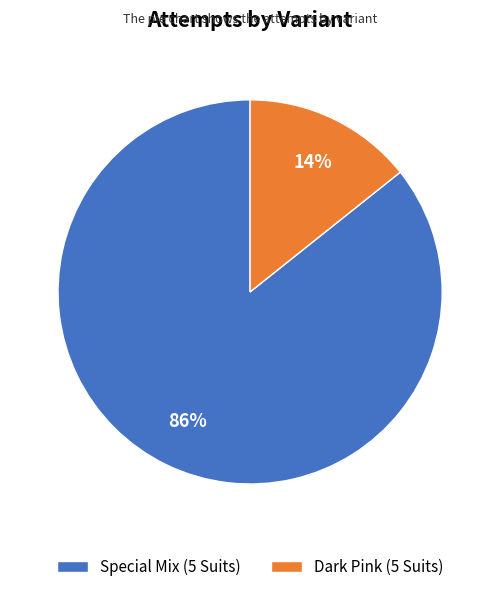

To the nearest percent, what is the combined percentage of Special Mix (5 Suits) and Dark Pink (5 Suits)?

100%